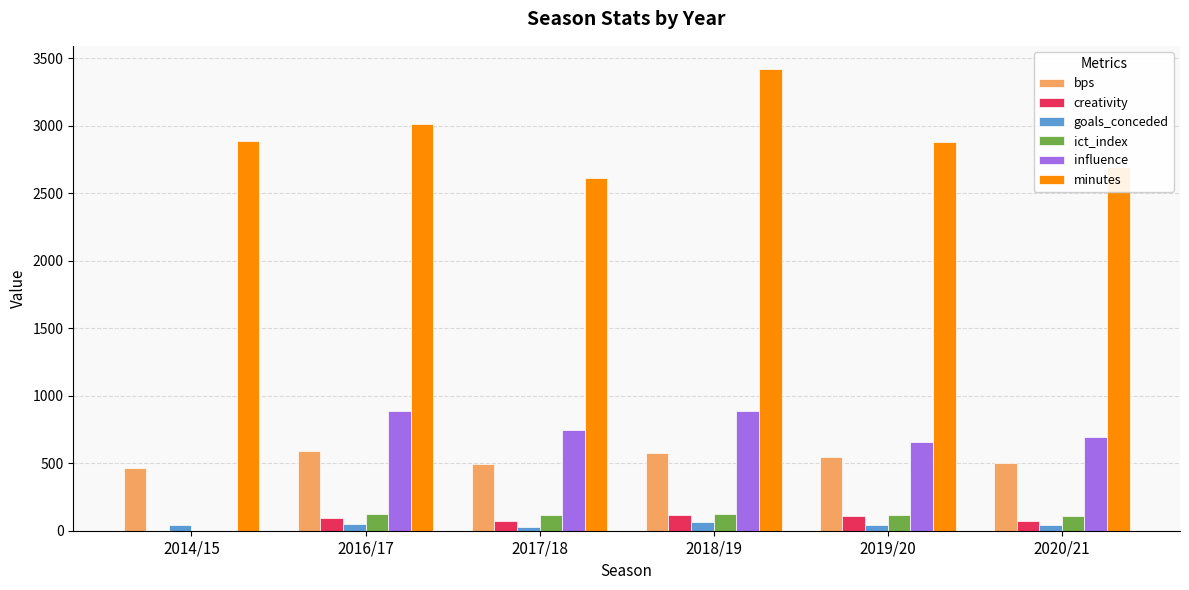

Which series has the largest total across all categories?

minutes